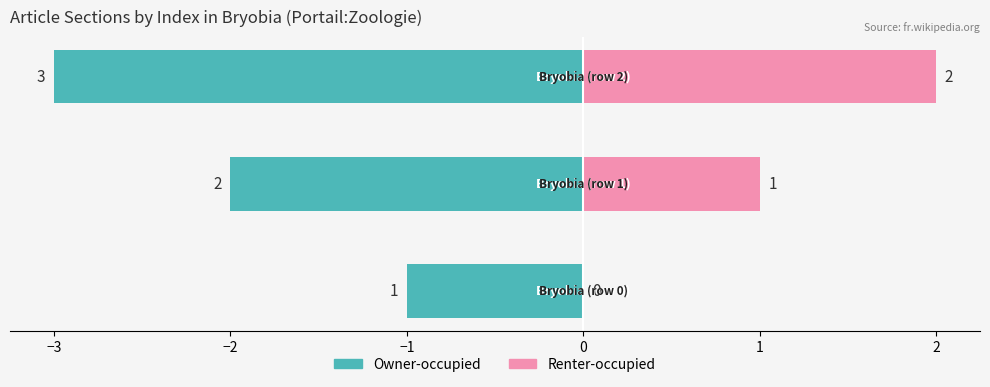

Which series has the largest range (max minus min)?

Owner-occupied